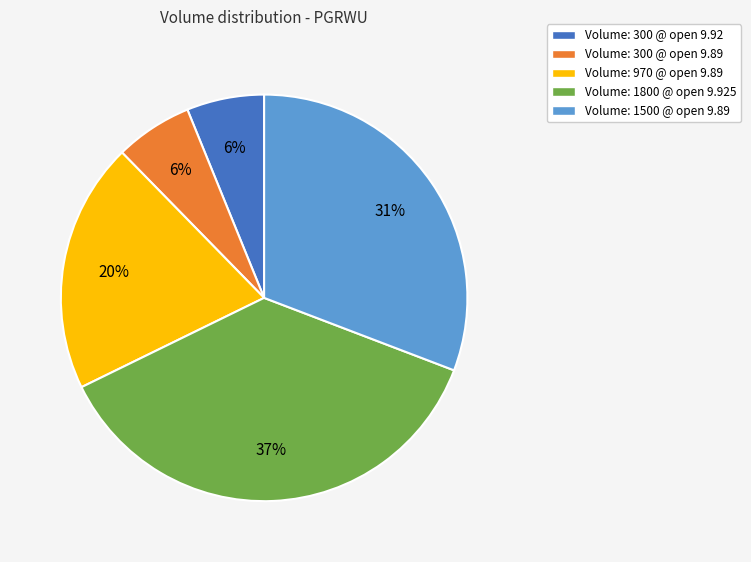

To the nearest percent, what is the difference between the largest and smallest slice percentages?

31%